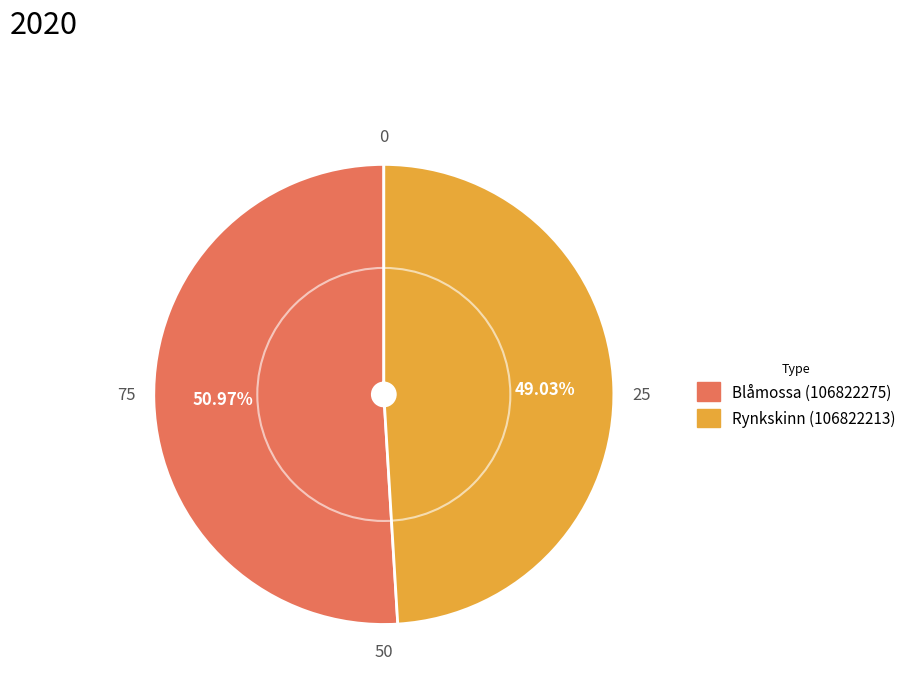

Which slice represents more than half of the pie?

Blåmossa (106822275)